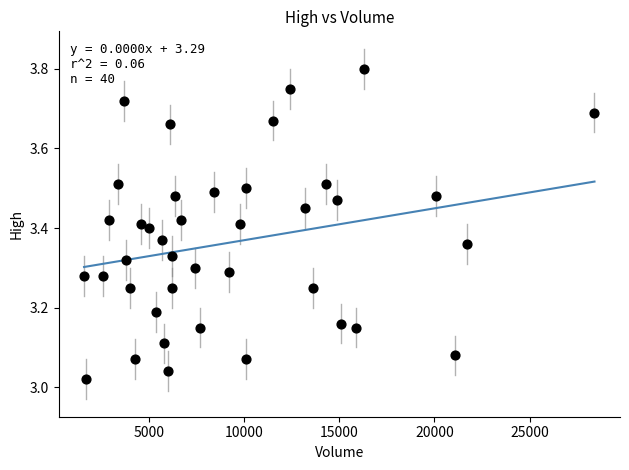

What is the range of X values (max minus min)?

26800.0